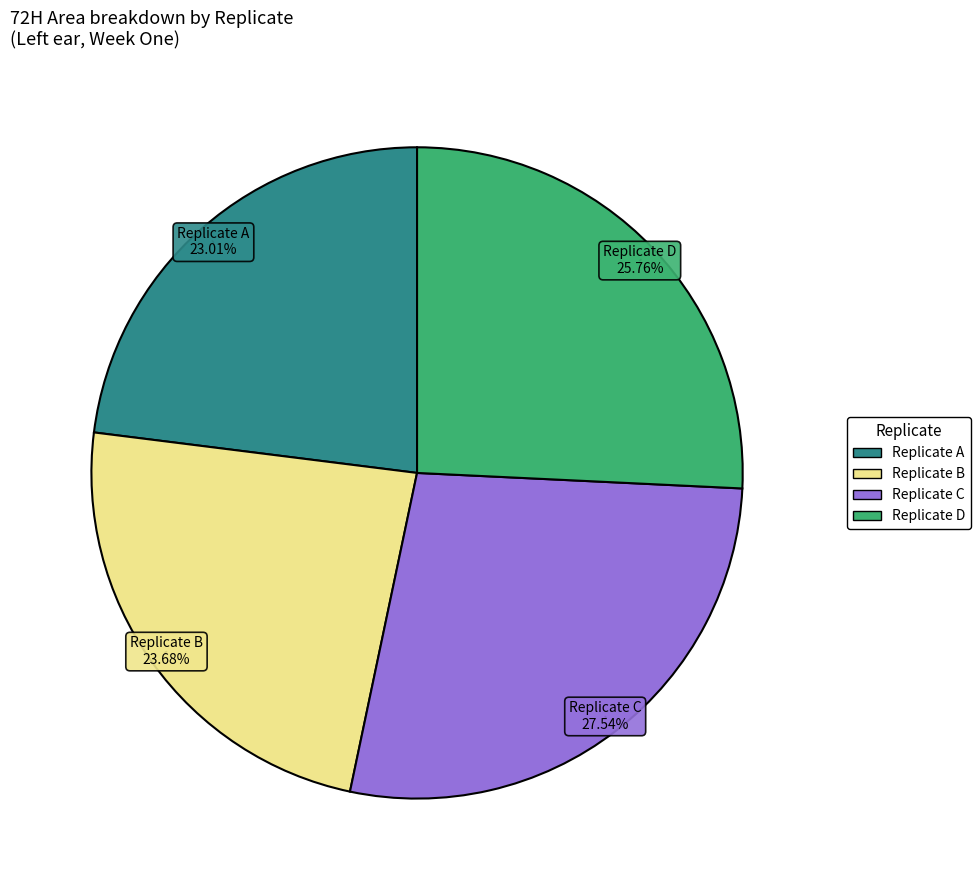

Is there any slice that represents more than half of the pie?

No